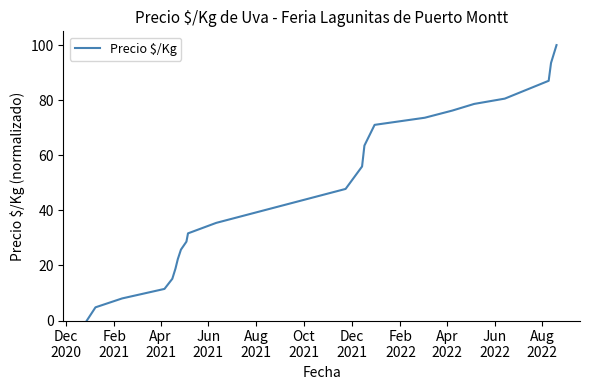

What is the difference between the maximum and minimum values?

100.0